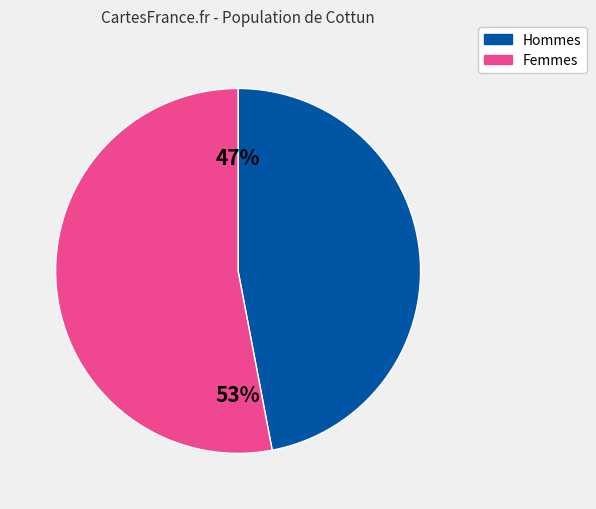

To the nearest percent, what is the average slice percentage?

50%